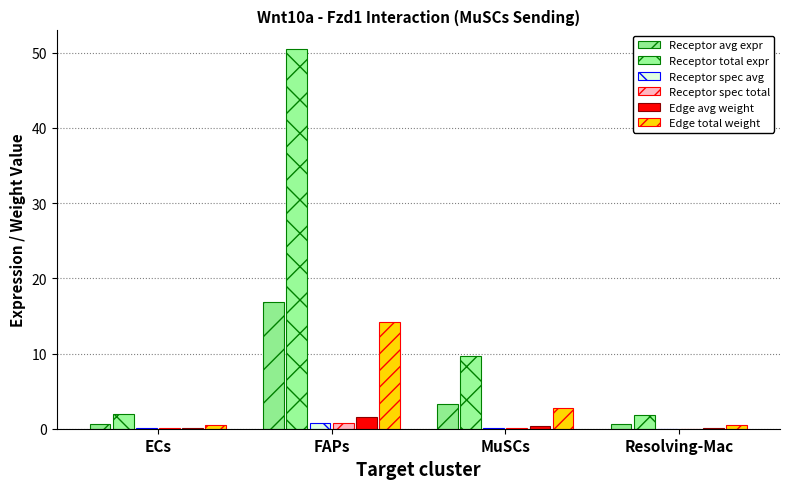

True or false: Receptor spec avg has a value of 0.8 at FAPs.

True